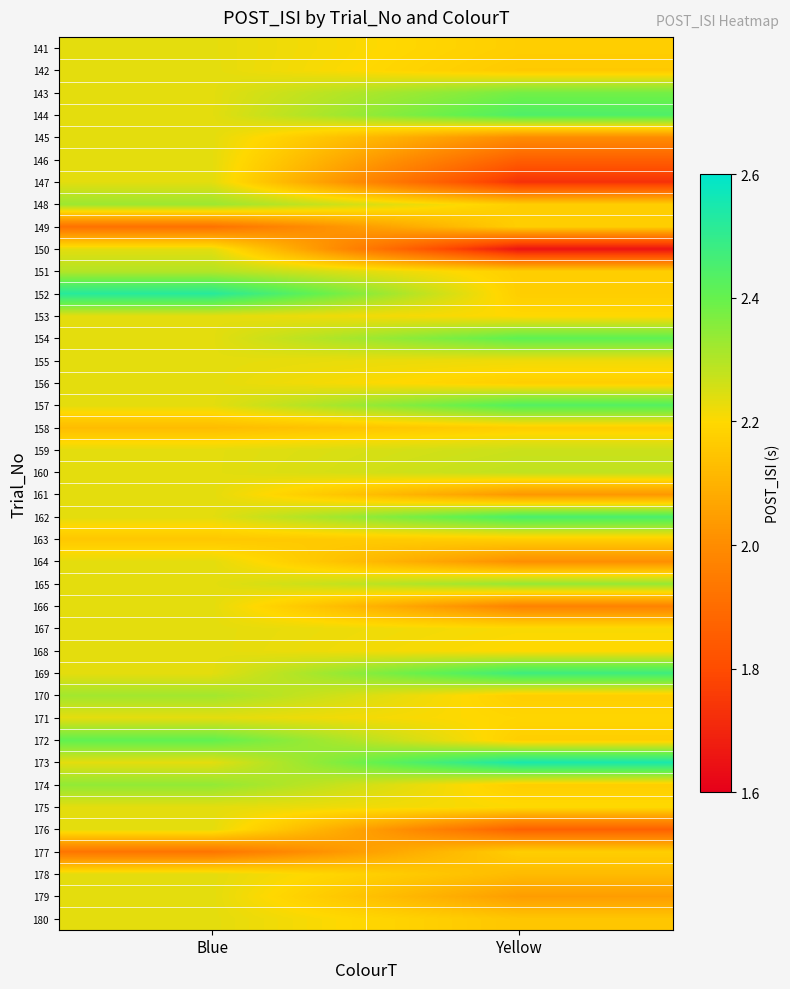

Reading left to right, what are all the values shown in this chart?

141: Blue=2.2	Yellow=2.2
142: Blue=2.2	Yellow=2.2
143: Blue=2.2	Yellow=2.4
144: Blue=2.2	Yellow=2.4
145: Blue=2.2	Yellow=2.0
146: Blue=2.2	Yellow=1.9
147: Blue=2.2	Yellow=1.7
148: Blue=2.3	Yellow=2.2
149: Blue=1.9	Yellow=2.2
150: Blue=2.2	Yellow=1.7
151: Blue=2.3	Yellow=2.2
152: Blue=2.5	Yellow=2.2
153: Blue=2.2	Yellow=2.2
154: Blue=2.2	Yellow=2.4
155: Blue=2.2	Yellow=2.2
156: Blue=2.2	Yellow=2.2
157: Blue=2.2	Yellow=2.4
158: Blue=2.1	Yellow=2.2
159: Blue=2.2	Yellow=2.3
160: Blue=2.2	Yellow=2.3
161: Blue=2.2	Yellow=2.0
162: Blue=2.2	Yellow=2.5
163: Blue=2.2	Yellow=2.2
164: Blue=2.2	Yellow=2.0
165: Blue=2.2	Yellow=2.3
166: Blue=2.2	Yellow=2.0
167: Blue=2.2	Yellow=2.2
168: Blue=2.2	Yellow=2.2
169: Blue=2.2	Yellow=2.5
170: Blue=2.3	Yellow=2.2
171: Blue=2.2	Yellow=2.2
172: Blue=2.4	Yellow=2.2
173: Blue=2.2	Yellow=2.5
174: Blue=2.3	Yellow=2.2
175: Blue=2.2	Yellow=2.2
176: Blue=2.2	Yellow=1.9
177: Blue=1.9	Yellow=2.2
178: Blue=2.2	Yellow=2.1
179: Blue=2.2	Yellow=2.0
180: Blue=2.2	Yellow=2.2